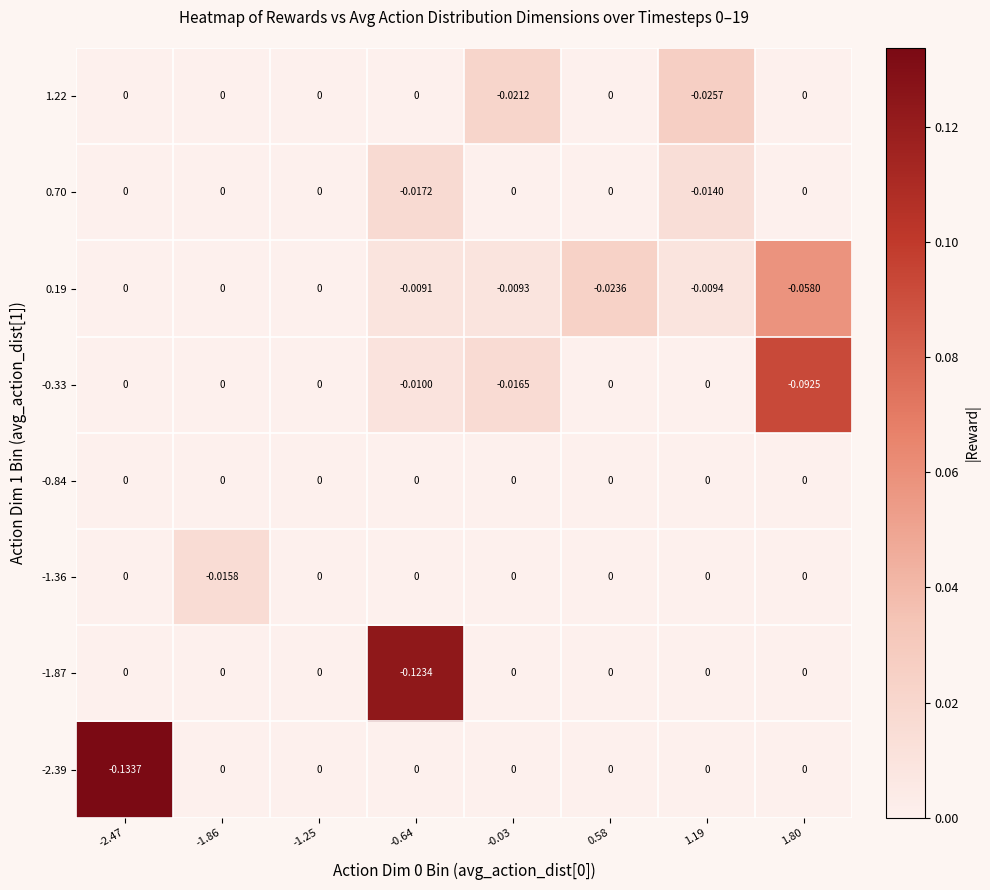

Is the value of 0.70 at -0.64 greater than the value of 0.19 at -0.03?

No